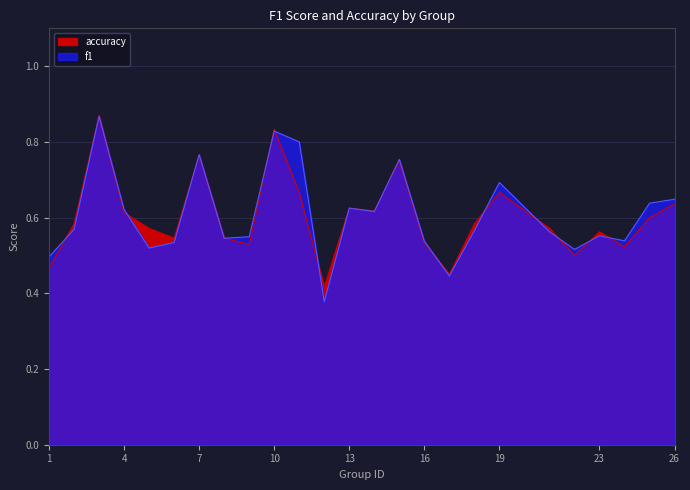

After their last crossing, which series has the higher values: accuracy or f1?

f1